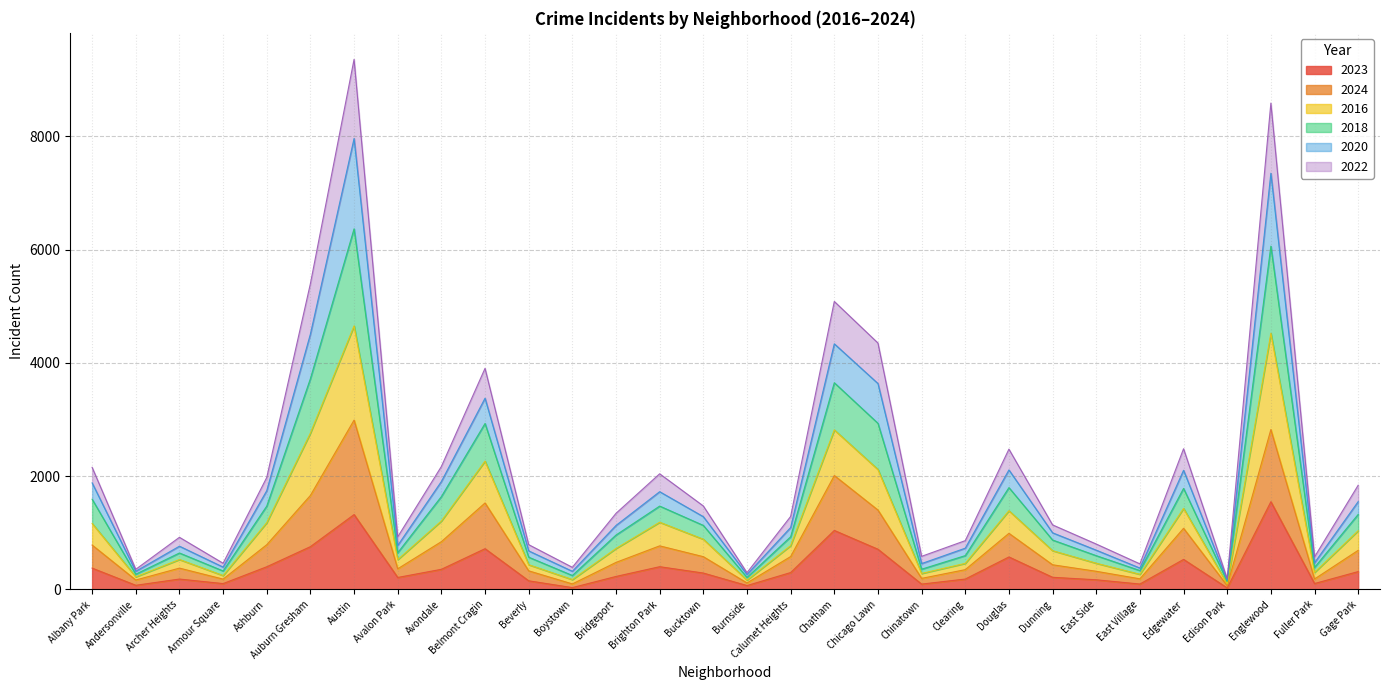

What is the maximum value for 2023?

1549